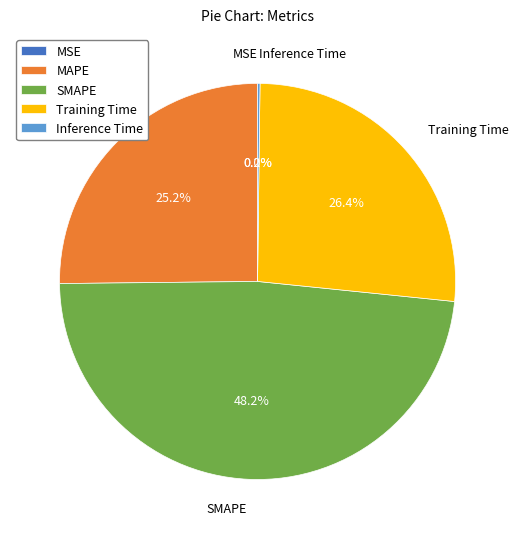

What percentage is NOT represented by Training Time?

73.6%